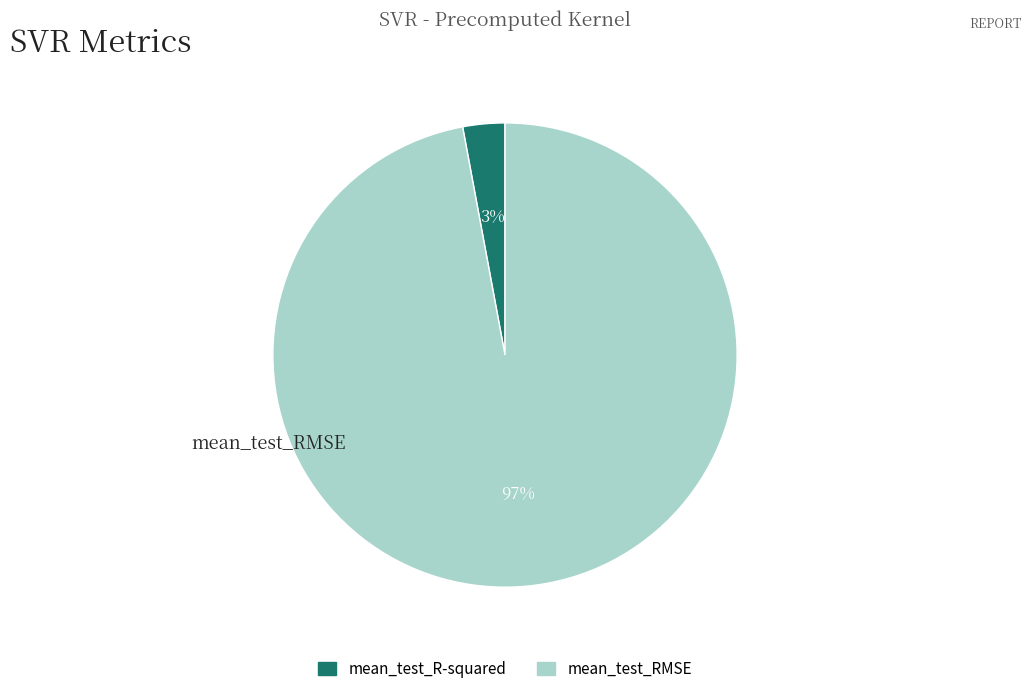

To the nearest percent, what is the average slice percentage?

50%